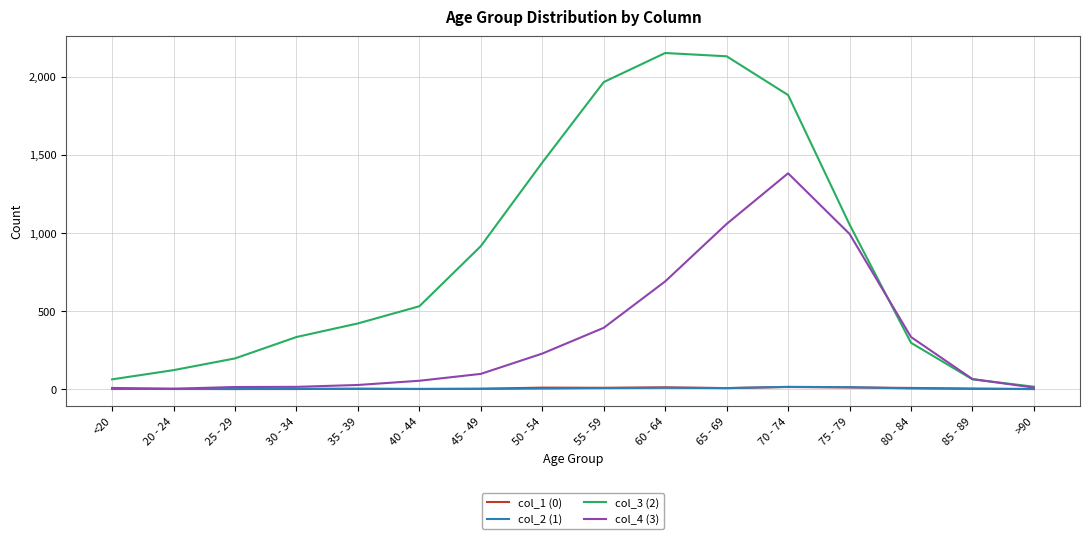

Is the value of col_2 (1) at 75 - 79 greater than the value of col_4 (3) at 65 - 69?

No